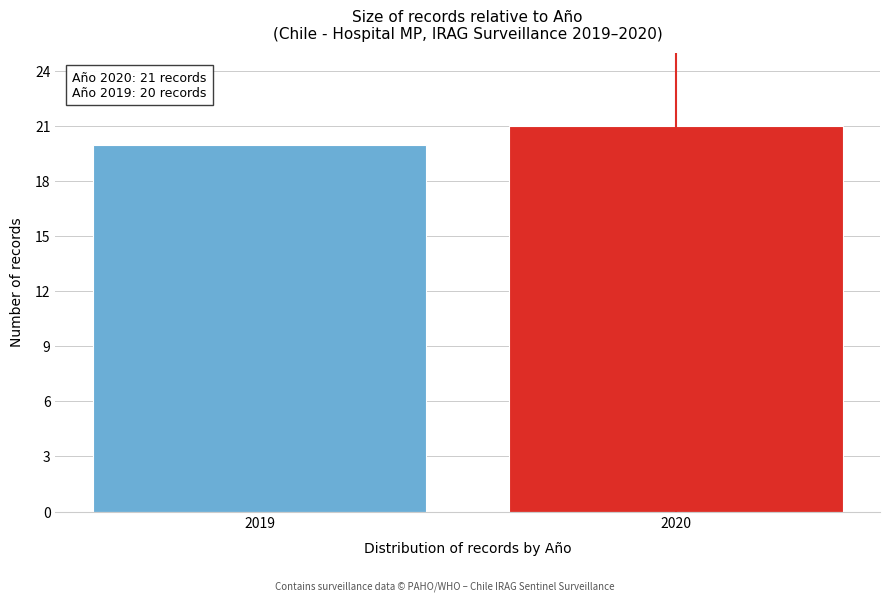

Reading right to left, transcribe all the data shown in this chart.

2020=21	2019=20